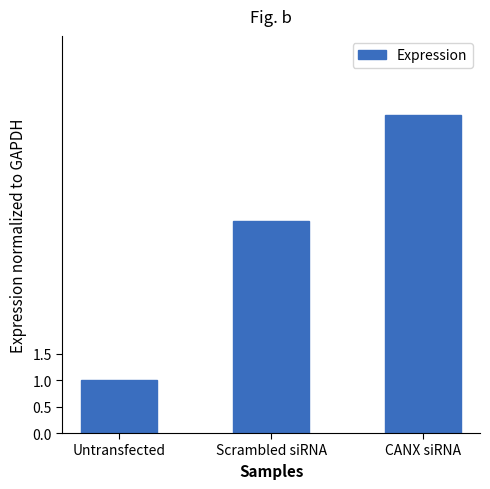

What is the sum of all values?

11